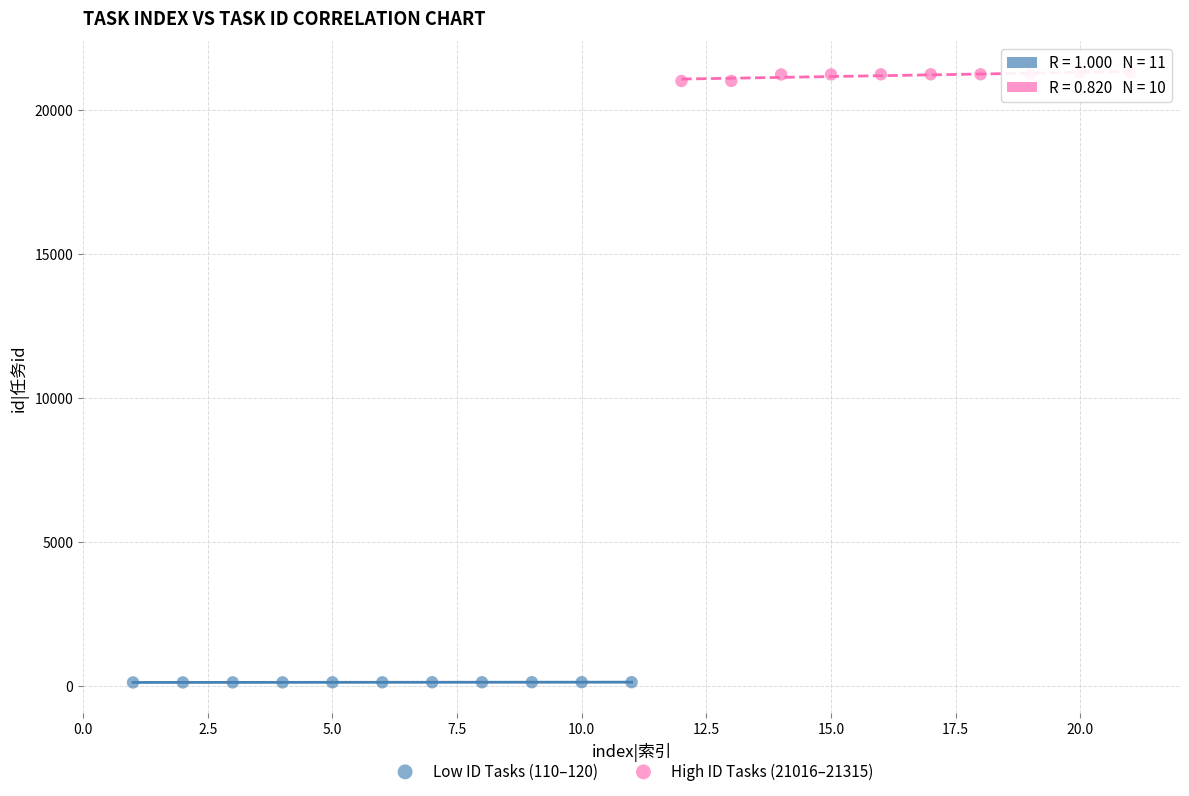

Which series contains the highest Y value?

High ID Tasks (21016–21315)